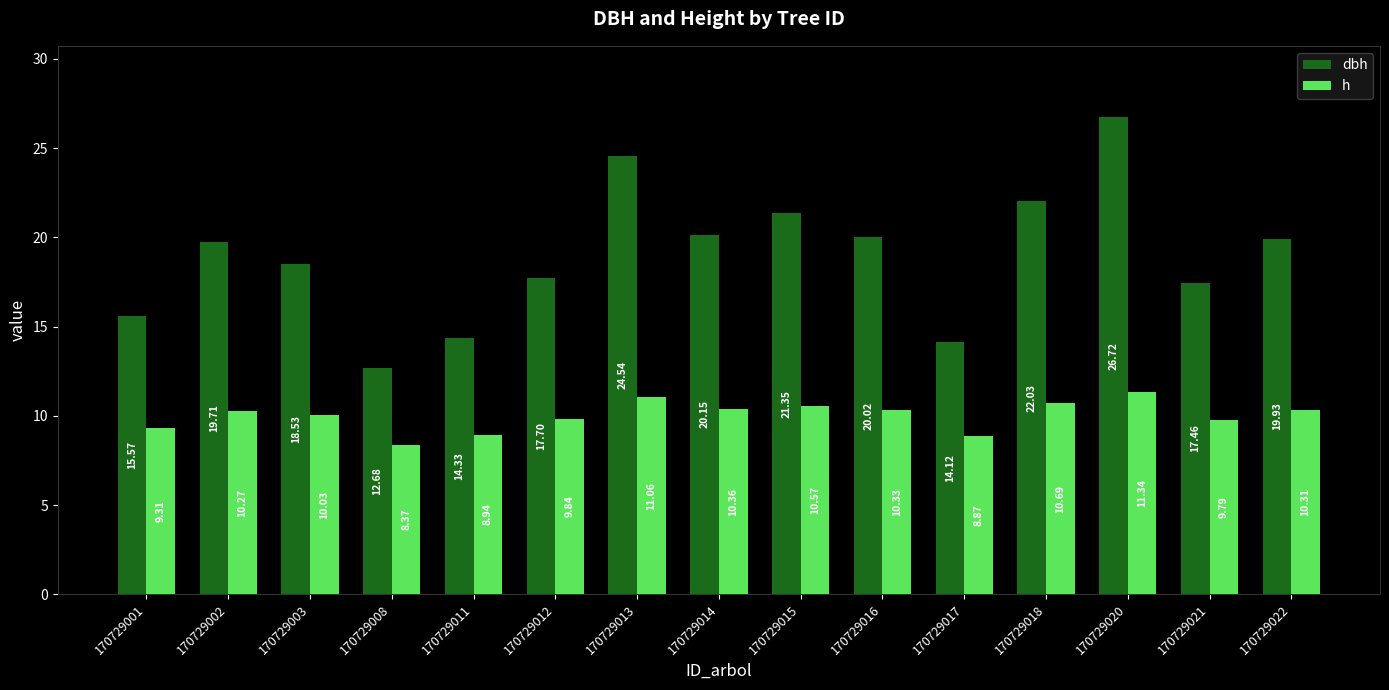

What is the value of the h bar at the 6th from the left?

9.8